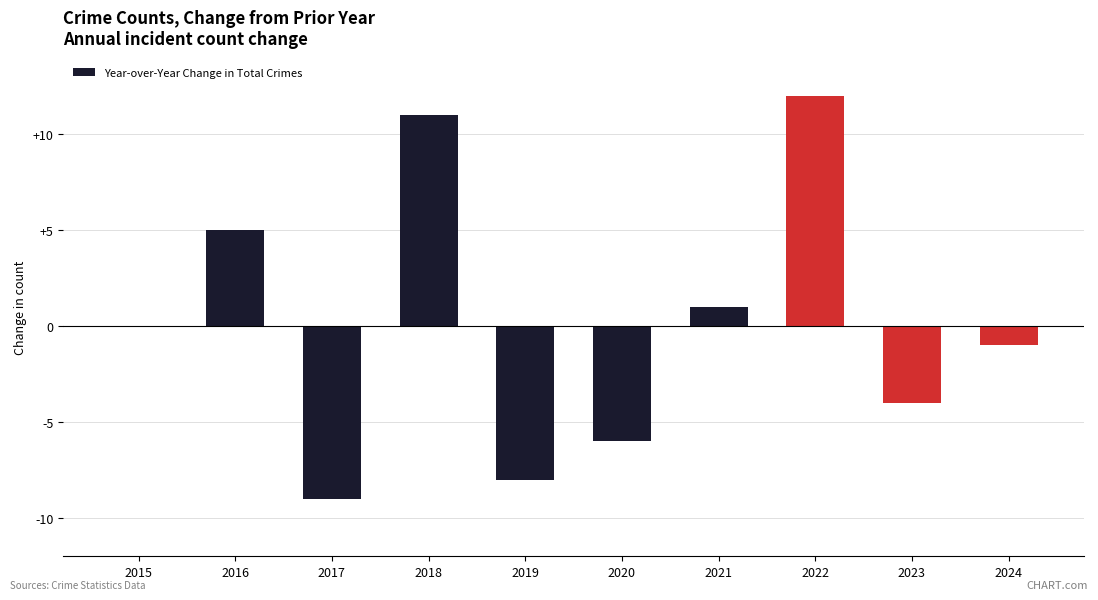

Count the number of data series in this chart.

1